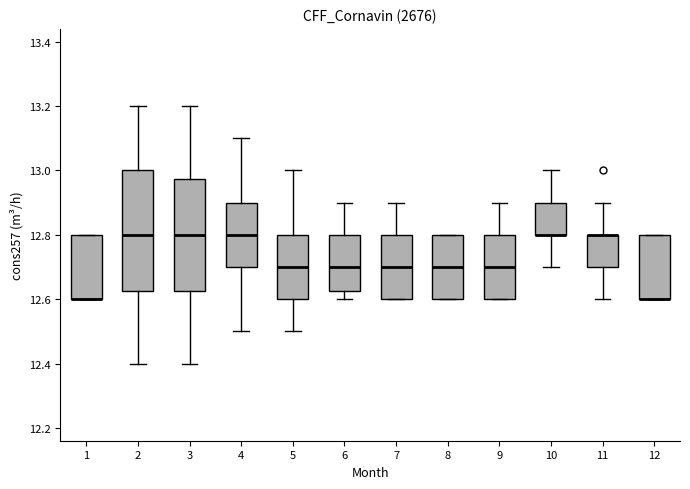

Where is the upper edge of the box at x = 7 on the y-axis? The values are not printed on the chart, so give them approximately, as read against the axis.

12.80